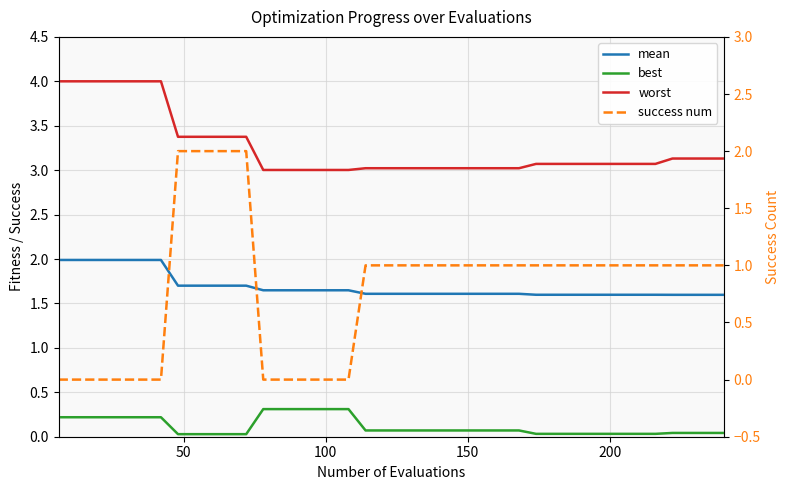

How many series are shown in this chart?

4